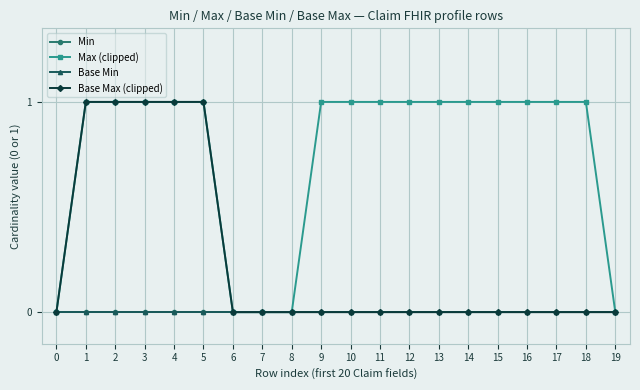

What is the difference between the maximum and second lowest values in the Max (clipped) series?

1